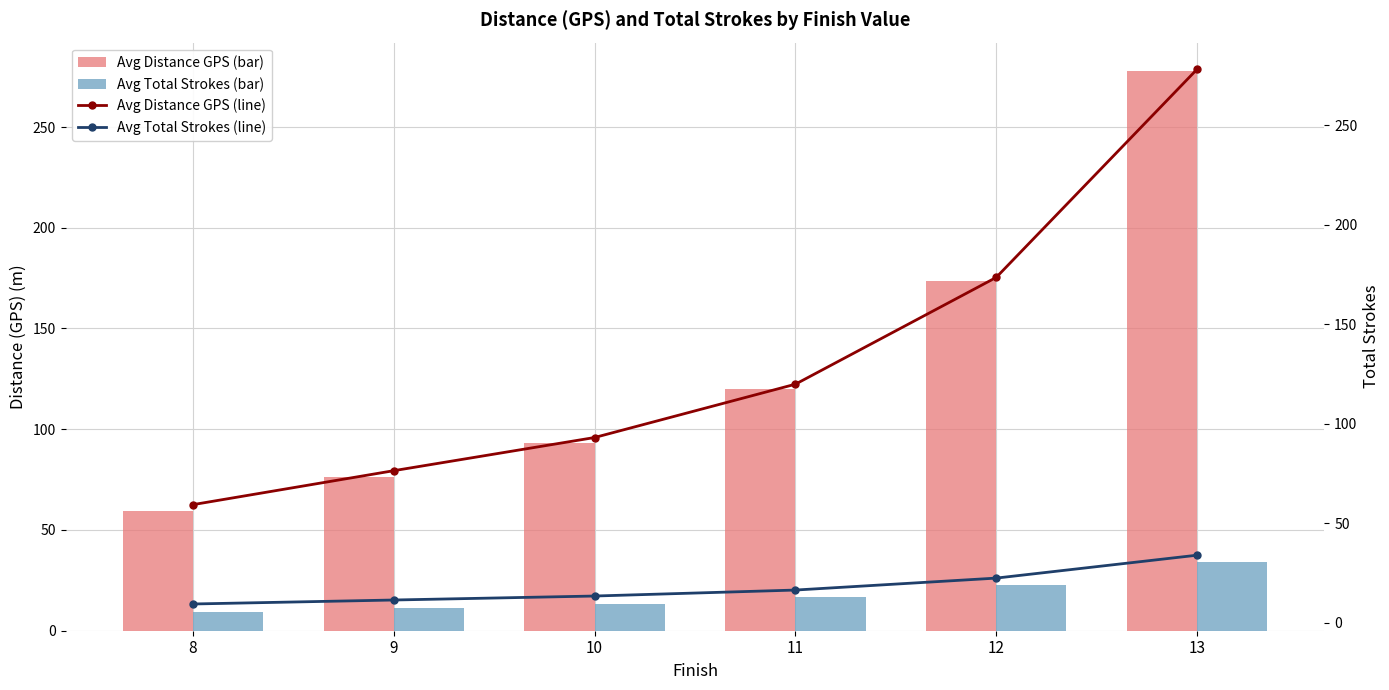

What is the difference between the highest and lowest values at 10?

79.6